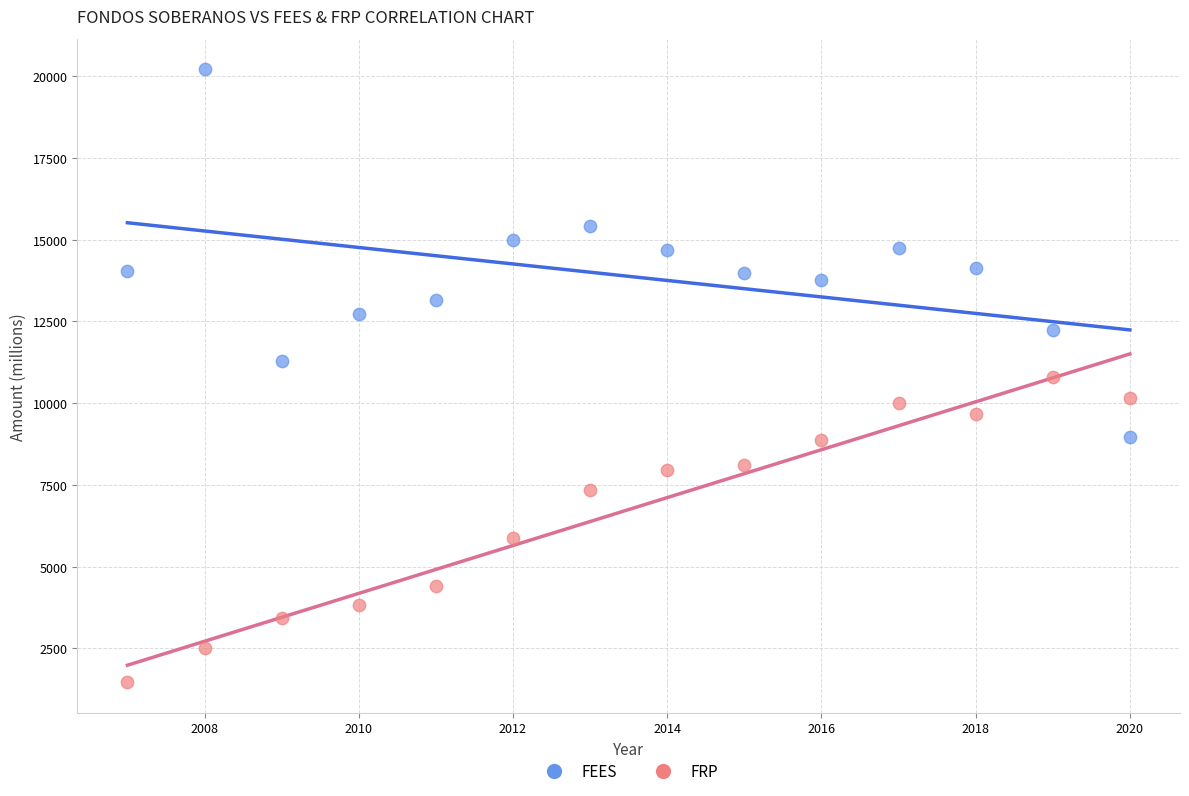

What is the X range (max minus min) for the scatter plot?

13